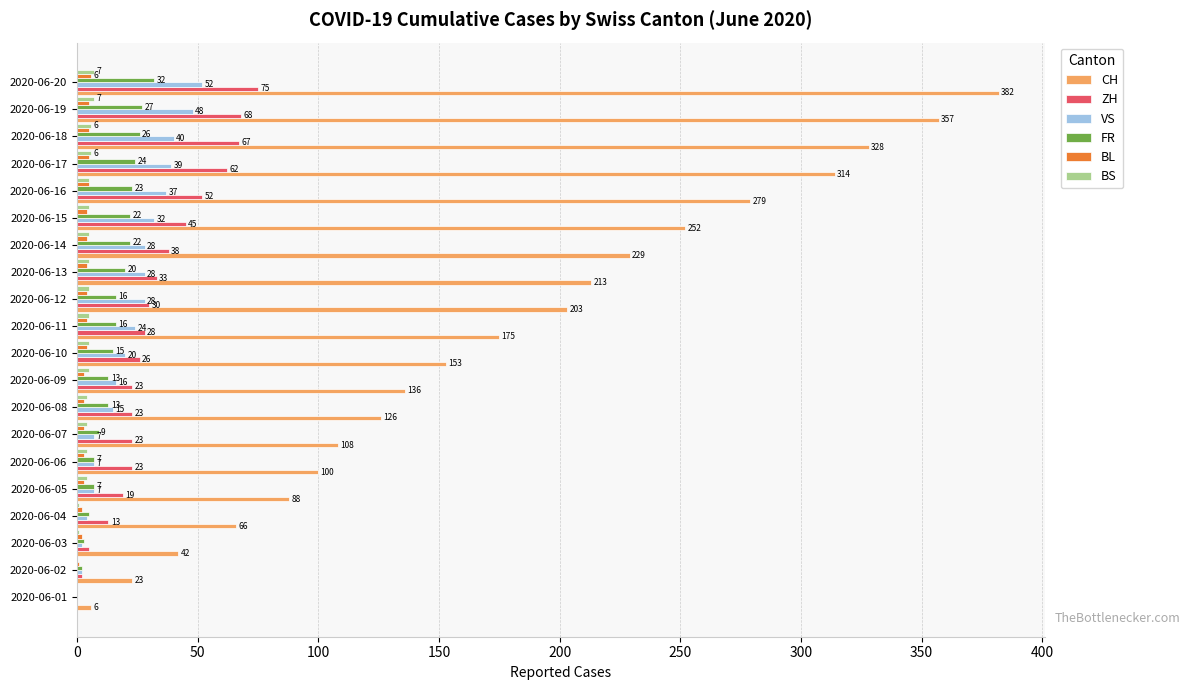

At which label is ZH closest to 37?

2020-06-14